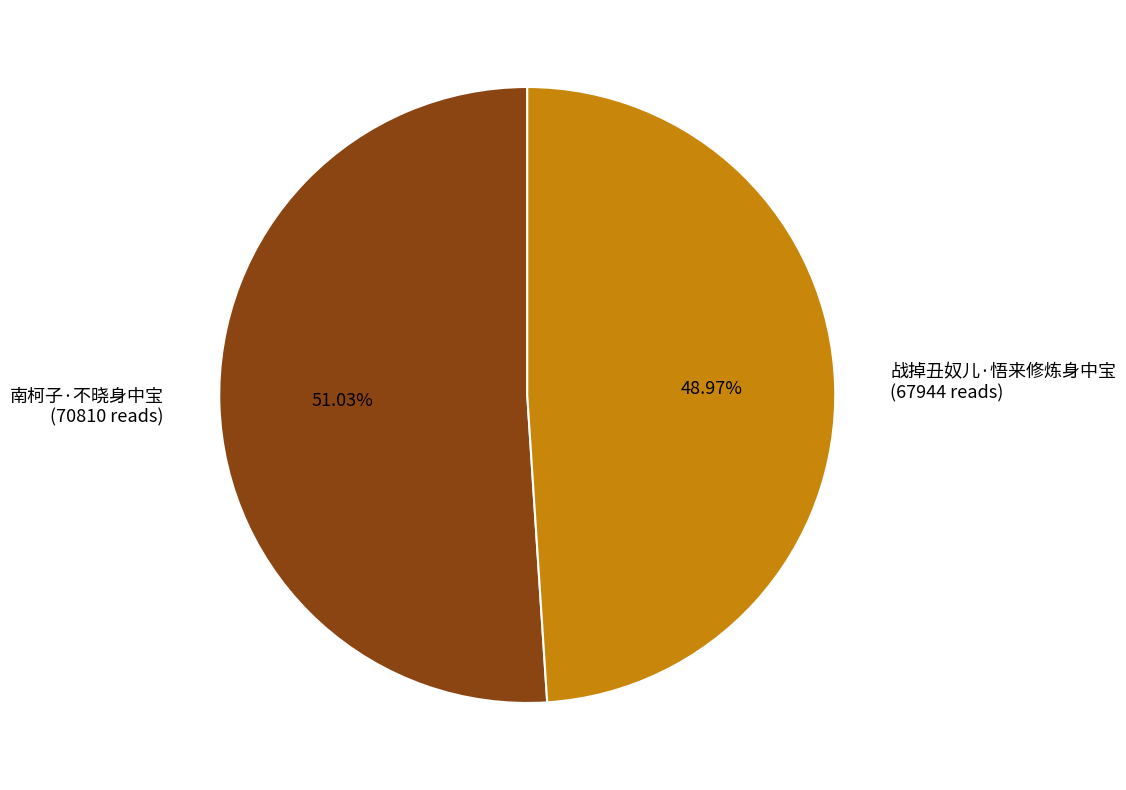

What is the total percentage of 南柯子·不晓身中宝 and 战掉丑奴儿·悟来修炼身中宝?

100.0%